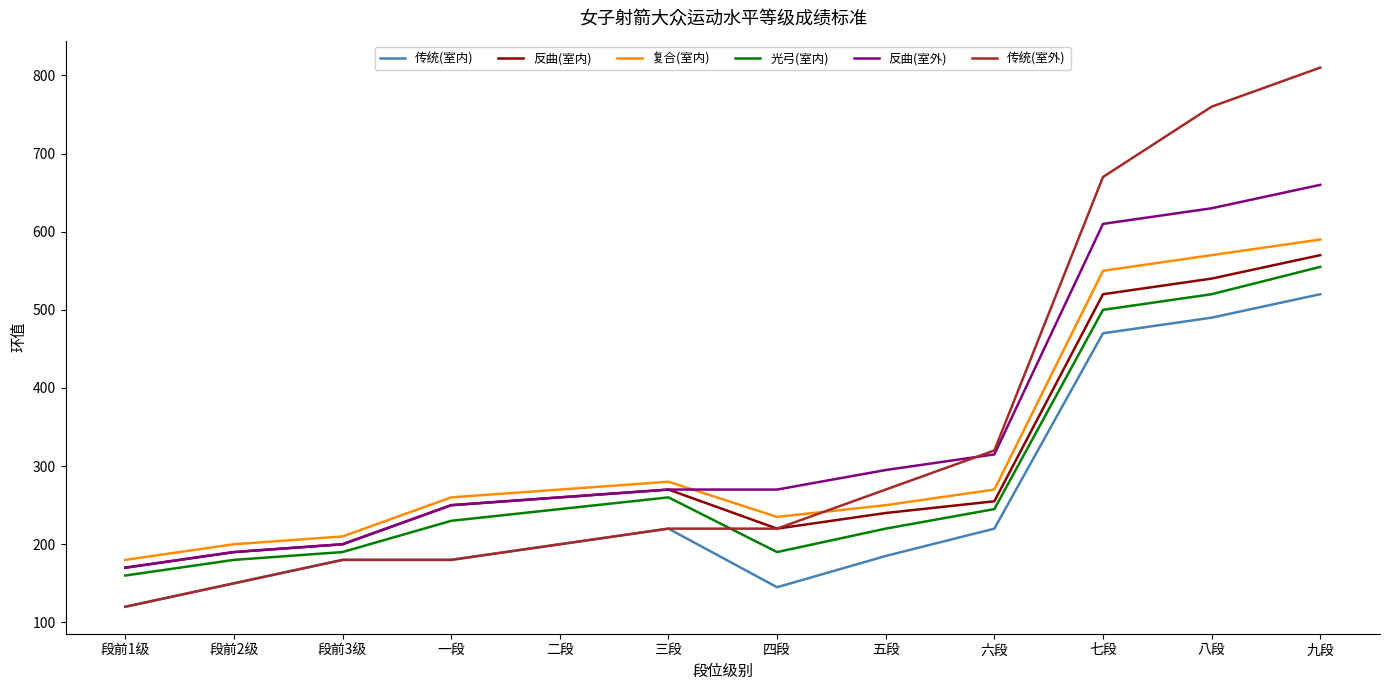

What is the difference between the second highest and second lowest values in the 传统(室外) series?

610